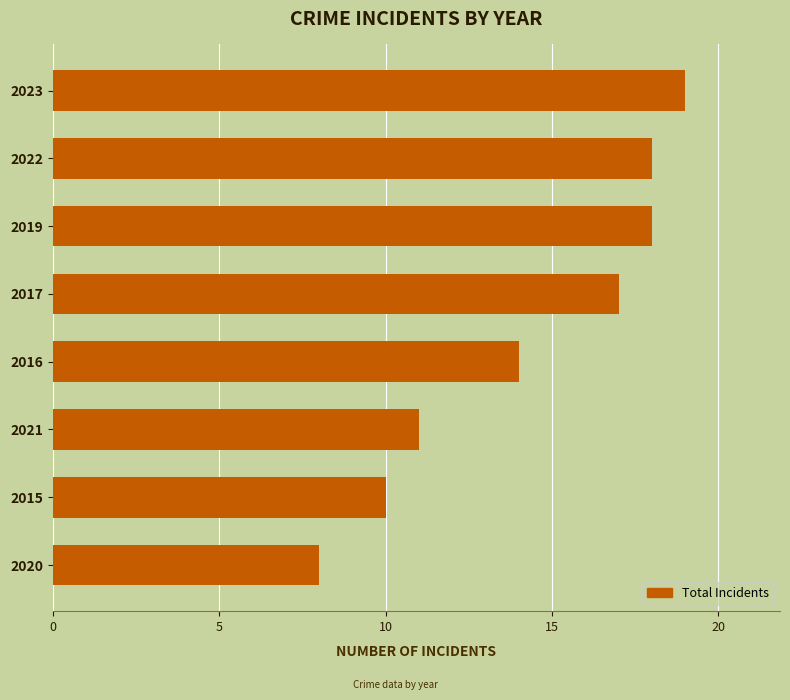

The value at 2023 is 12. True or false?

False